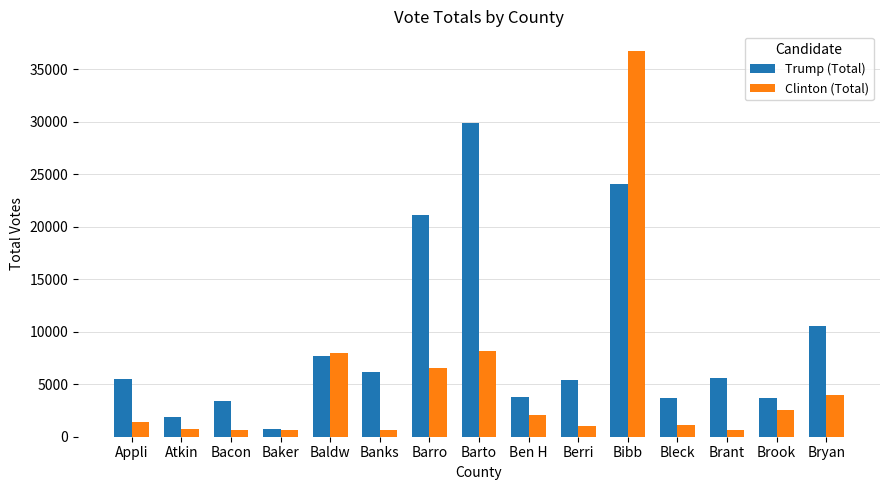

What is the difference between the maximum and minimum values in the Clinton (Total) series?

36179